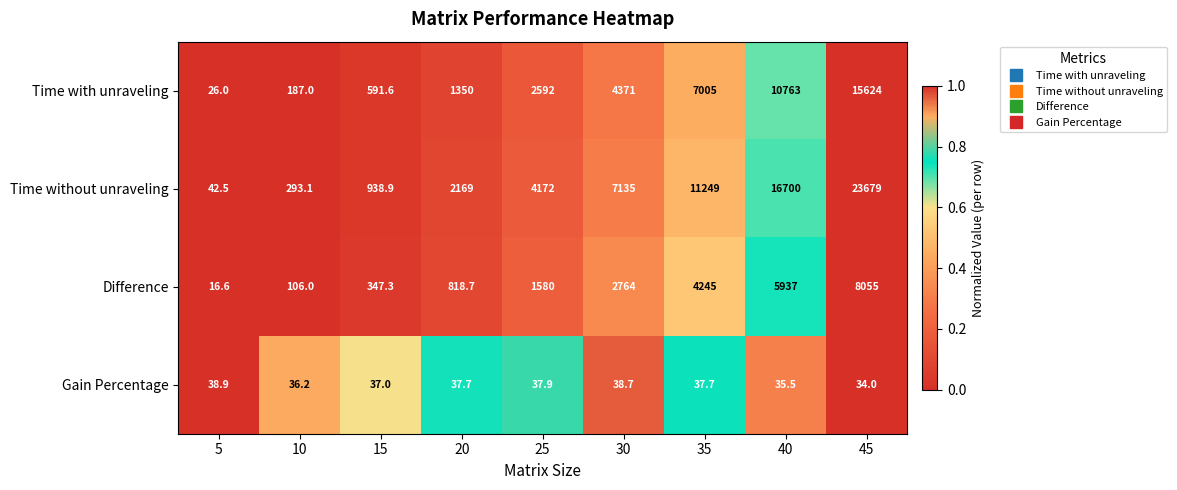

Which series changed the most between 15 and 20?

Time without unraveling